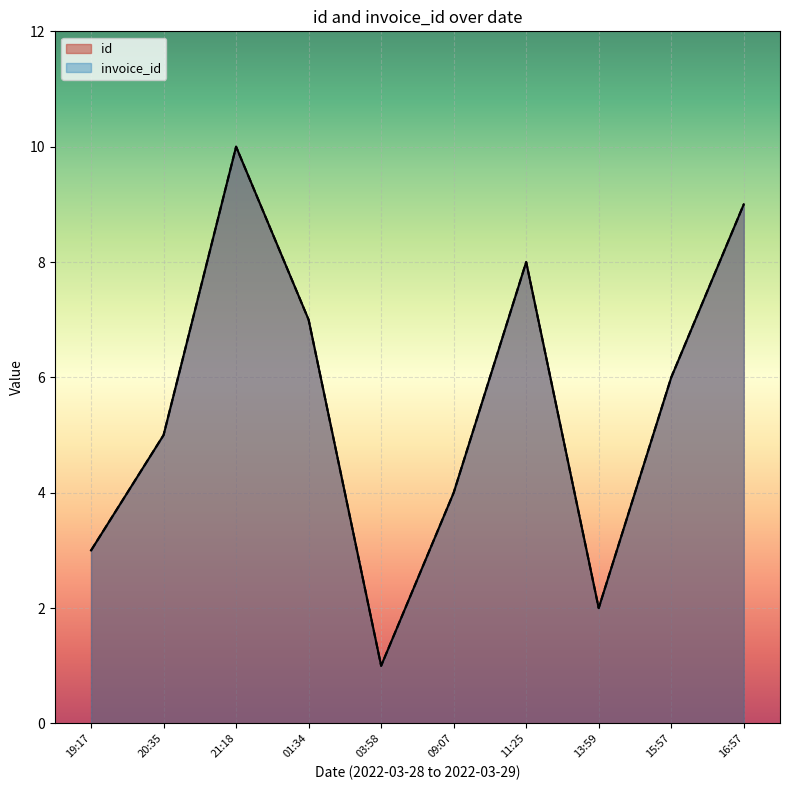

What is the average value of the invoice_id series?

6